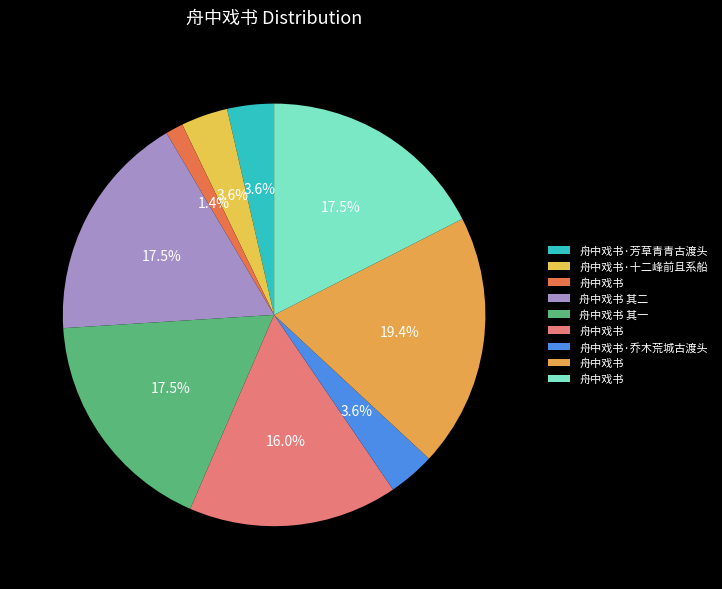

How many slices are in this pie chart?

9